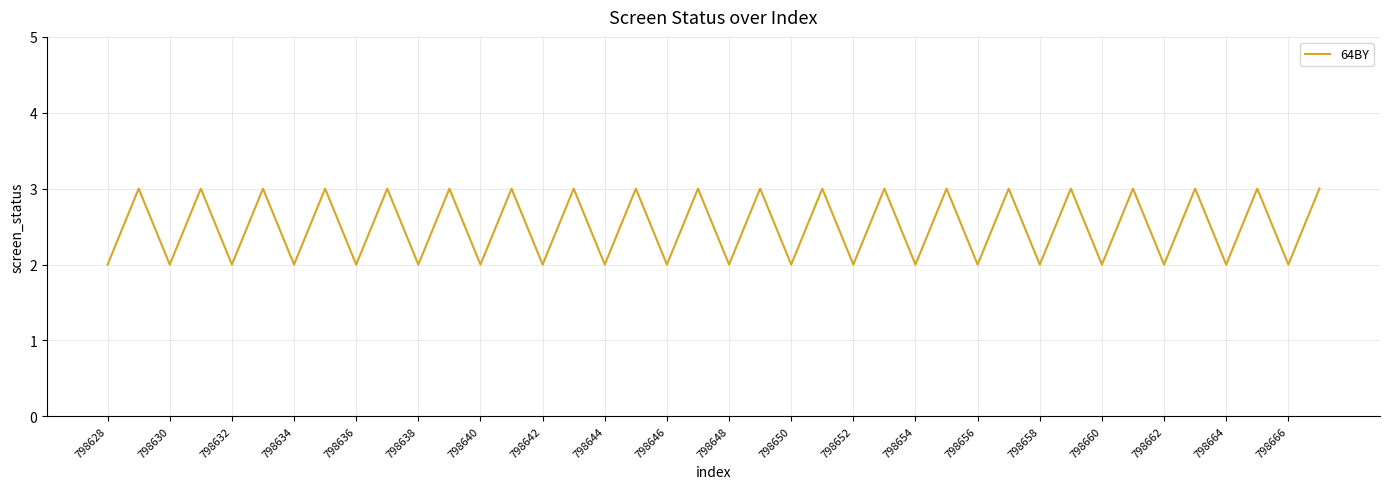

What is the greatest value displayed?

3